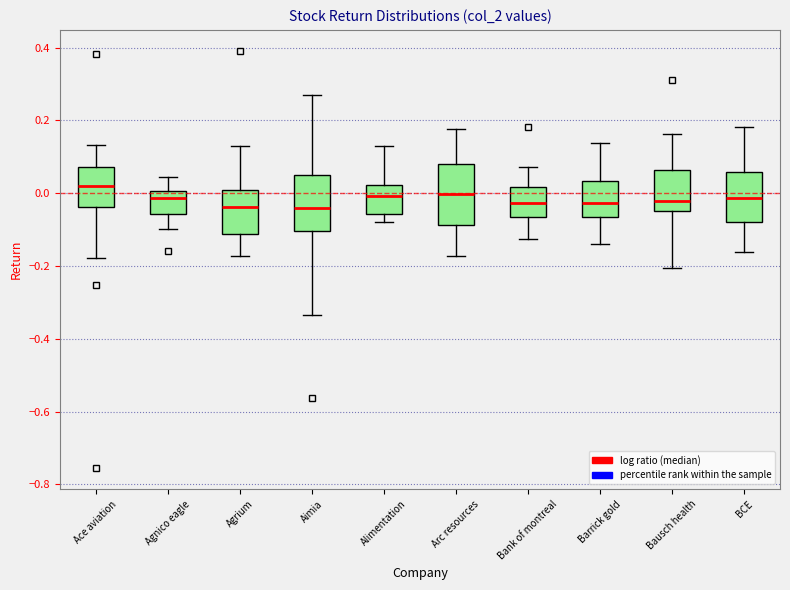

Reading left to right, read every box against the y-axis: the position of its median line, the range the box covers, and the ends of its whiskers. The values are not printed on the chart, so give them approximately, as read against the axis.

Ace aviation: median 0.02, box -0.04 to 0.08, whiskers -0.18 to 0.14
Agnico eagle: median -0.02, box -0.06 to 0.00, whiskers -0.10 to 0.04
Agrium: median -0.04, box -0.12 to 0.00, whiskers -0.18 to 0.12
Aimia: median -0.04, box -0.10 to 0.04, whiskers -0.34 to 0.26
Alimentation: median 0.00, box -0.06 to 0.02, whiskers -0.08 to 0.12
Arc resources: median 0.00, box -0.08 to 0.08, whiskers -0.18 to 0.18
Bank of montreal: median -0.02, box -0.06 to 0.02, whiskers -0.12 to 0.08
Barrick gold: median -0.02, box -0.06 to 0.04, whiskers -0.14 to 0.14
Bausch health: median -0.02, box -0.04 to 0.06, whiskers -0.20 to 0.16
BCE: median -0.02, box -0.08 to 0.06, whiskers -0.16 to 0.18